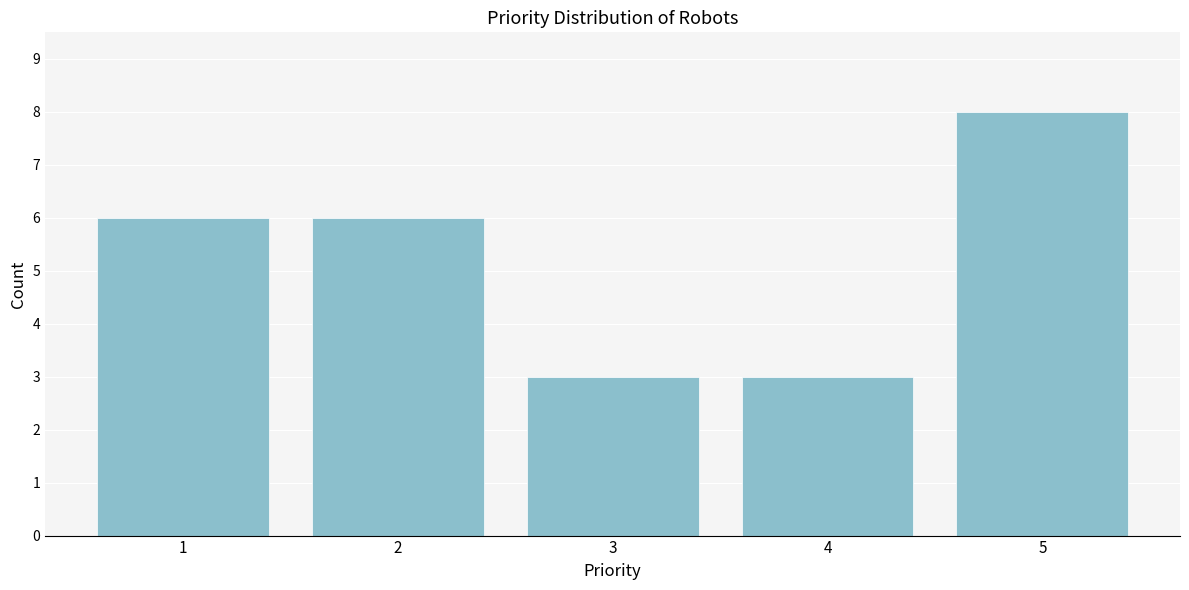

Reading left to right, transcribe all the data shown in this chart.

6	6	3	3	8